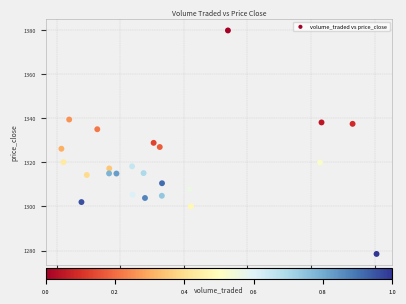

What is the range of X values (max minus min)?

9907.4